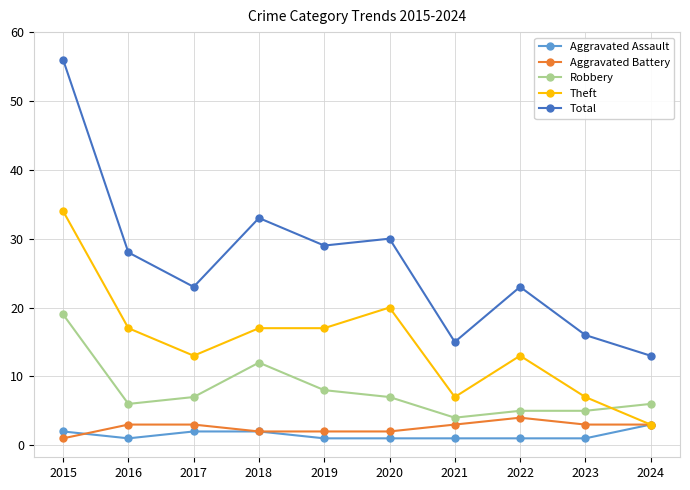

What is the smallest value displayed?

1